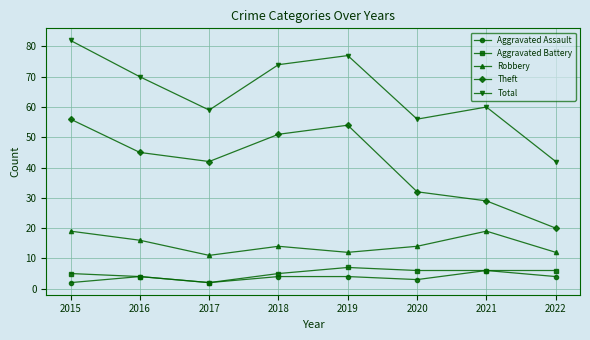

How many data points in Total are less than 70?

4